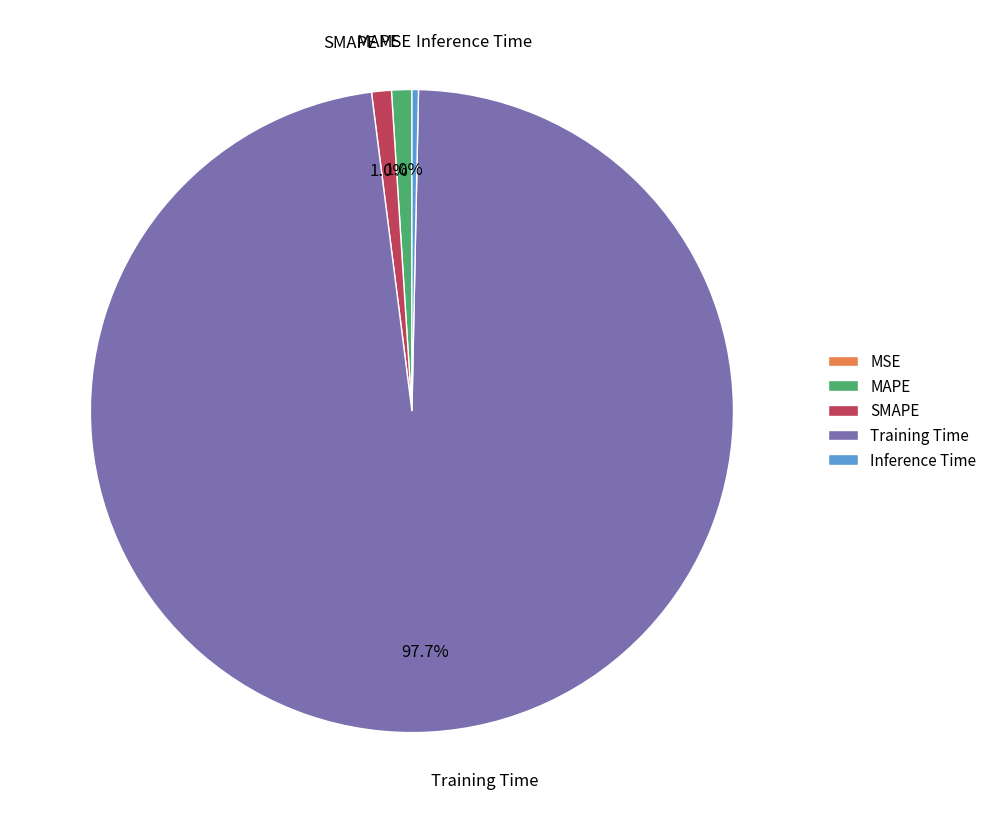

Do Training Time and MAPE together represent more than half of the pie?

Yes